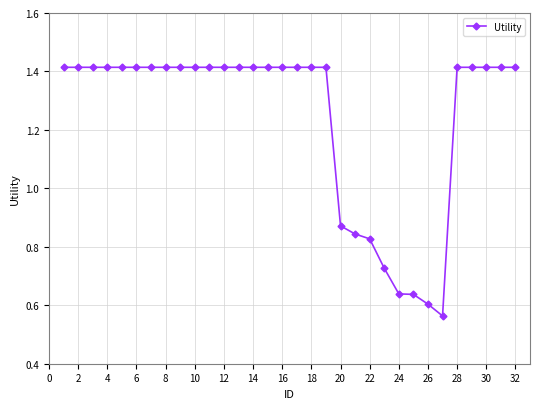

Count the values in the range 1 to 2.

24